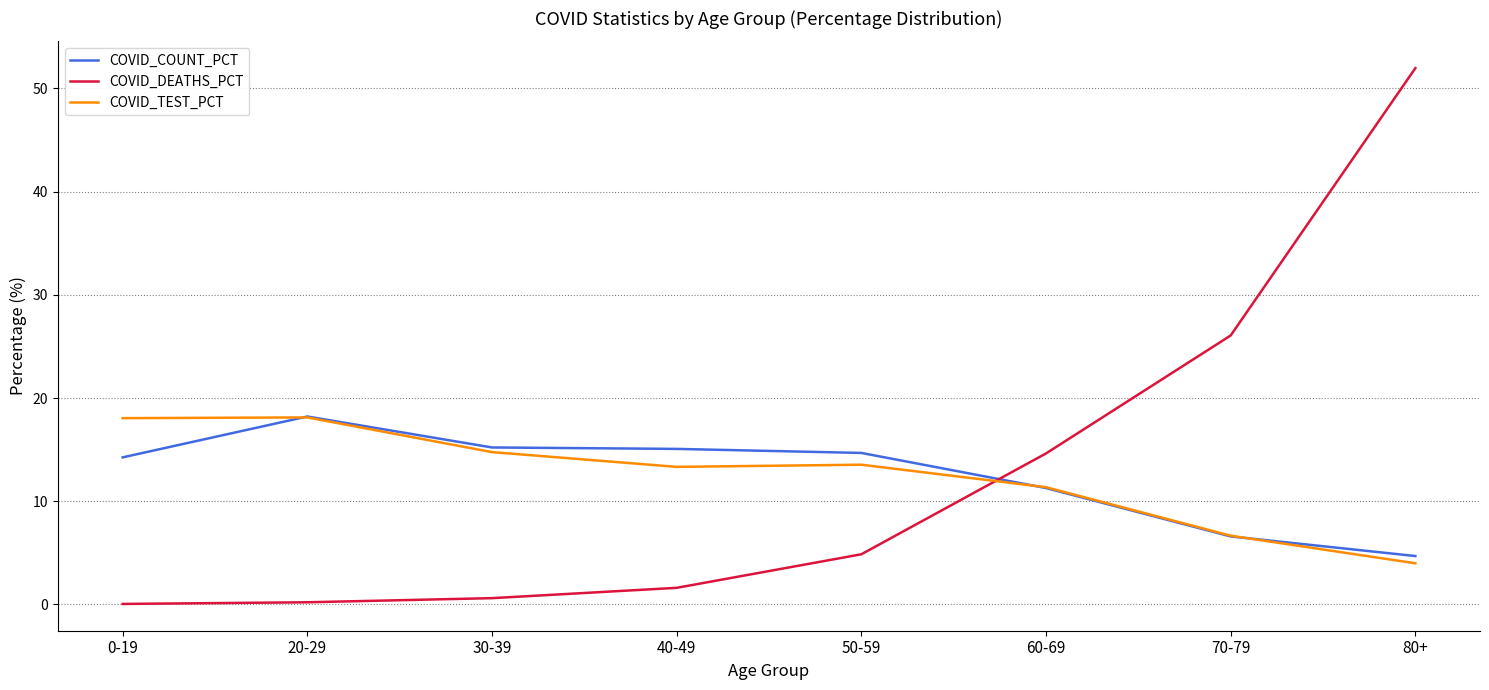

How many lines are shown in the chart?

3